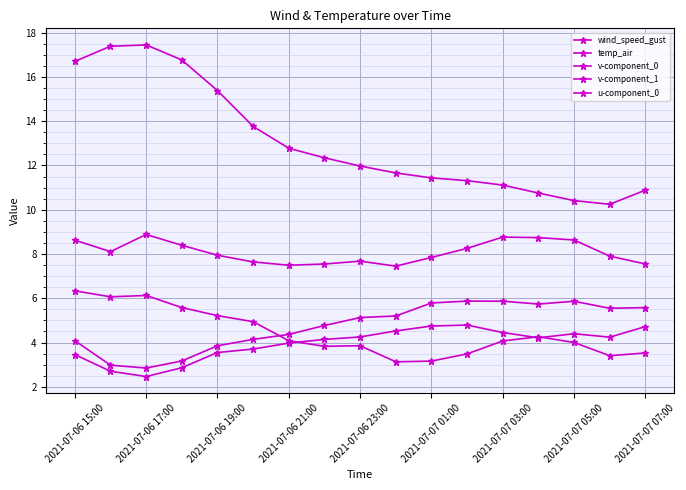

In wind_speed_gust, how many points are lower than both neighbors (excluding endpoints)?

3